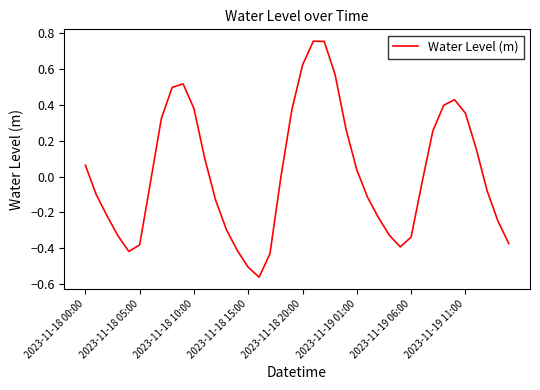

What is the difference between the maximum and minimum values?

1.3